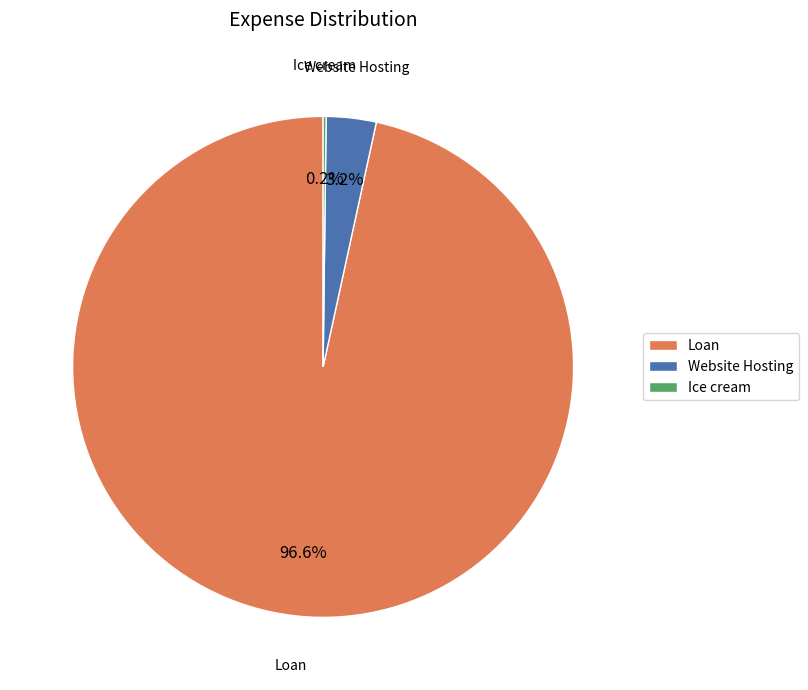

Combined, what portion of the pie is Website Hosting and Loan?

99.8%